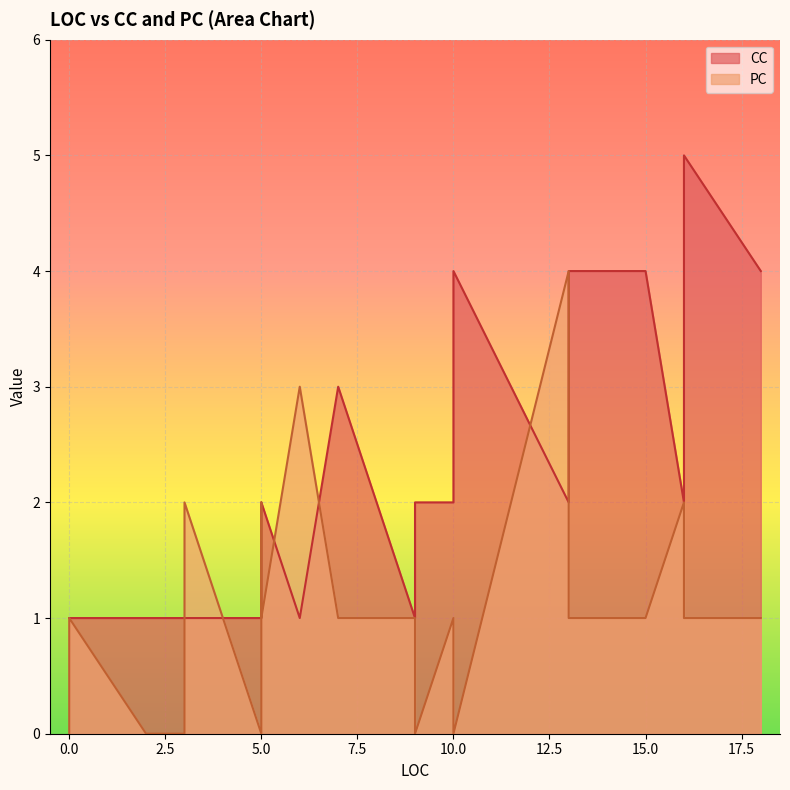

How many intersections are there between PC and CC?

4